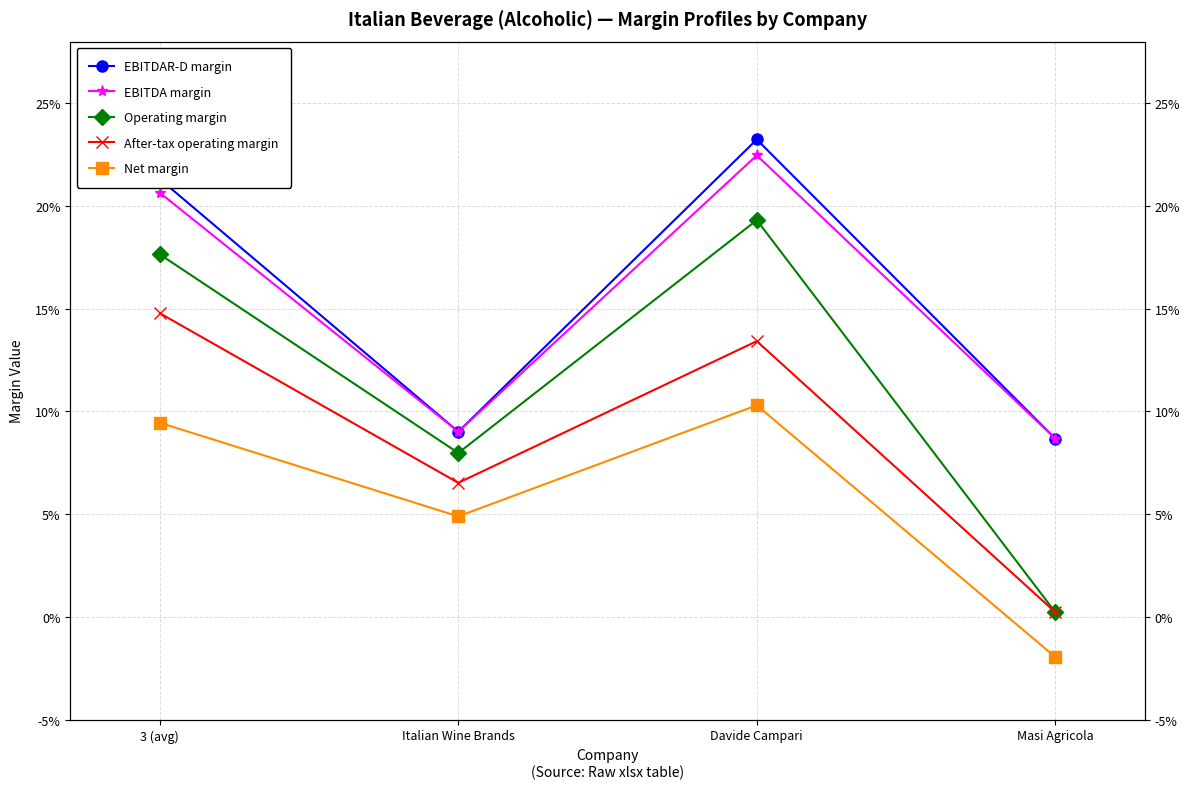

What is the total value across all series at Davide Campari?

0.9